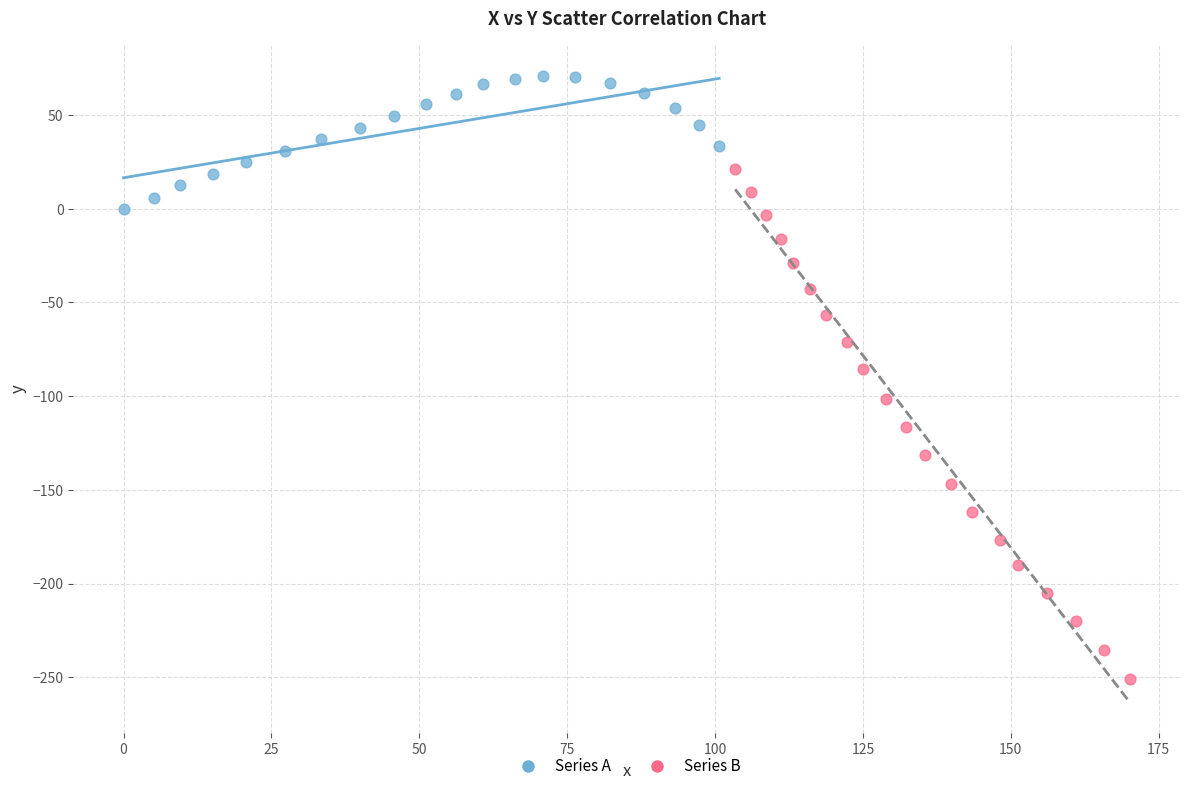

What are all the series names shown in the legend?

Series A, Series B